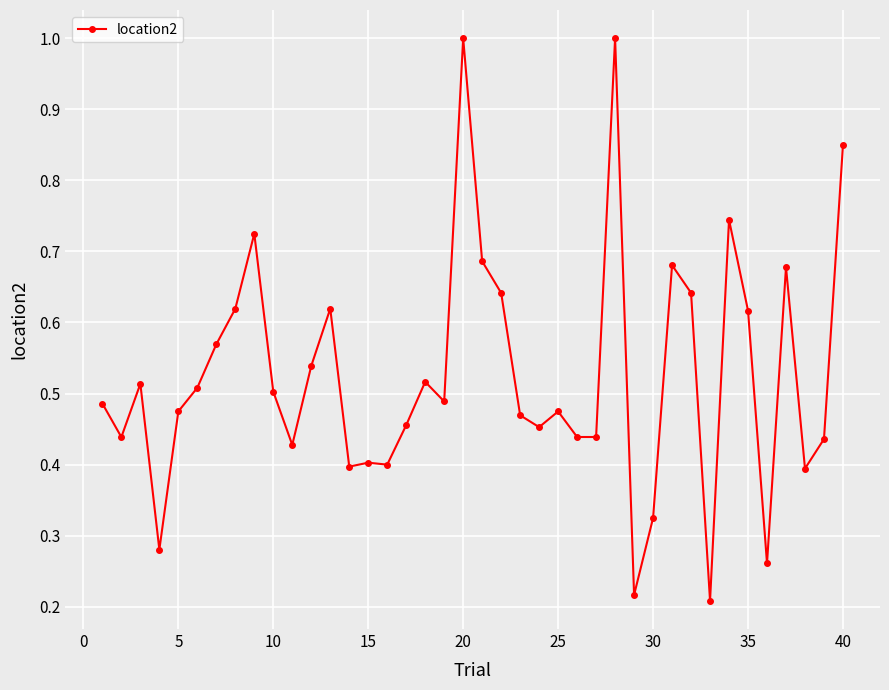

What is the sum of all values?

21.0